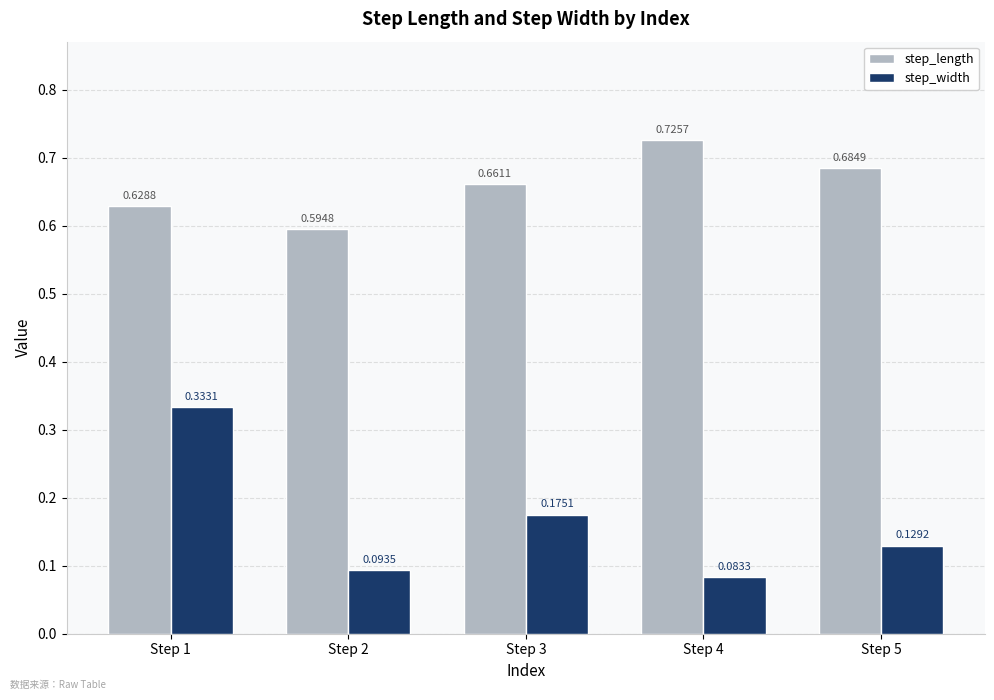

List the labels in order of step_length value, smallest first.

Step 2, Step 1, Step 3, Step 5, Step 4